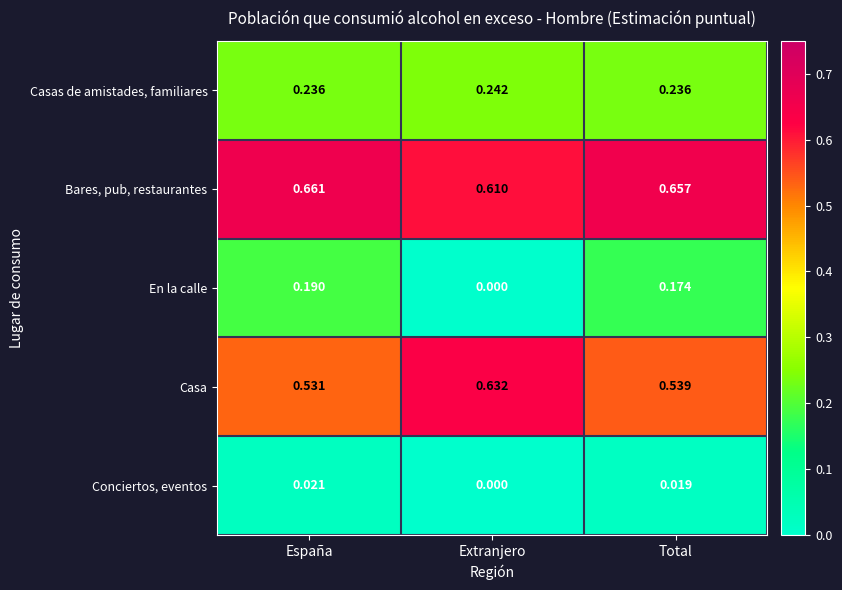

Which series changed the most between España and Extranjero?

En la calle